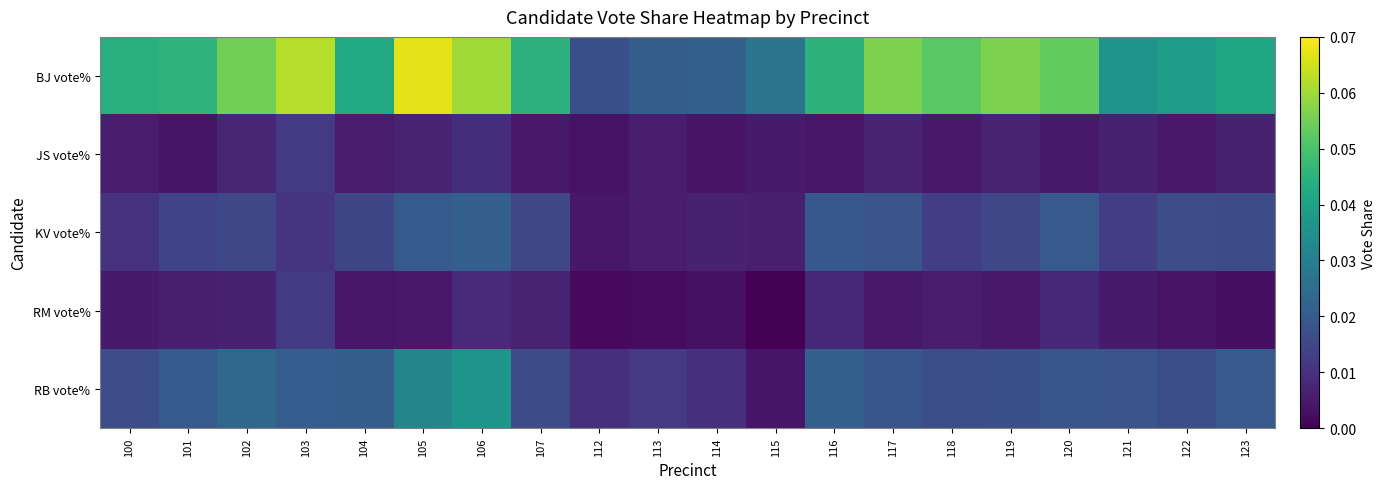

Between 121 and 105, which is larger?

105